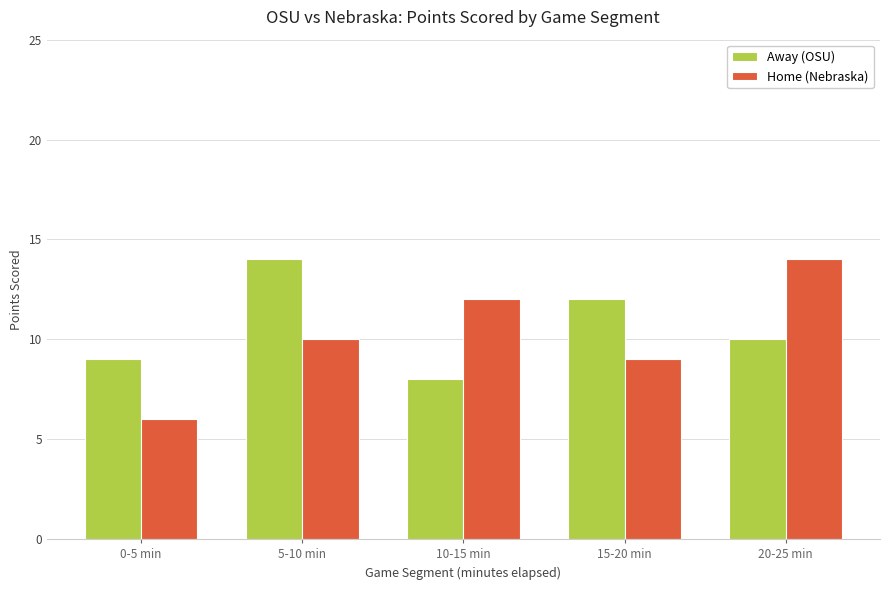

Rank the series by their average value, from lowest to highest.

Home (Nebraska), Away (OSU)